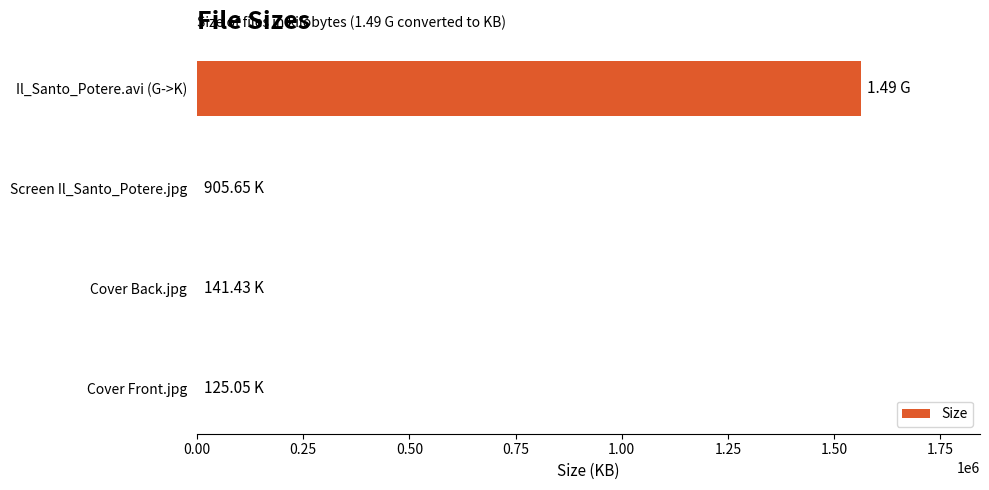

Between Il_Santo_Potere.avi (G->K) and Cover Back.jpg, which is larger?

Il_Santo_Potere.avi (G->K)